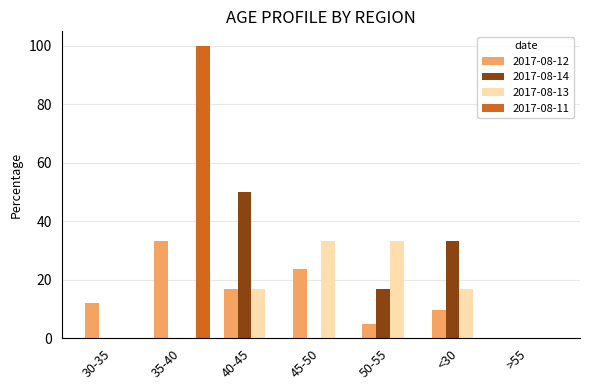

The value of 2017-08-11 at 30-35 is 43.3. True or false?

False